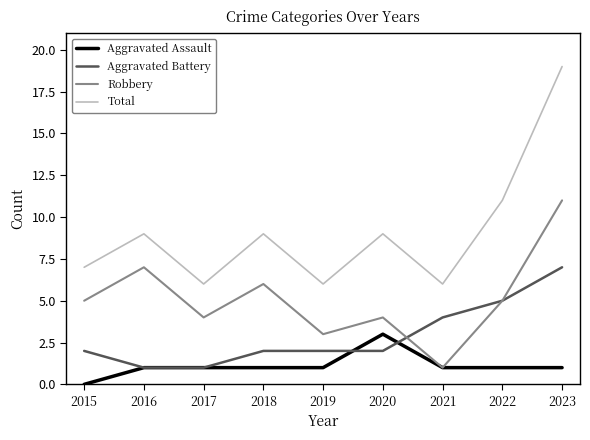

True or false: Total and Aggravated Battery cross at least once.

False